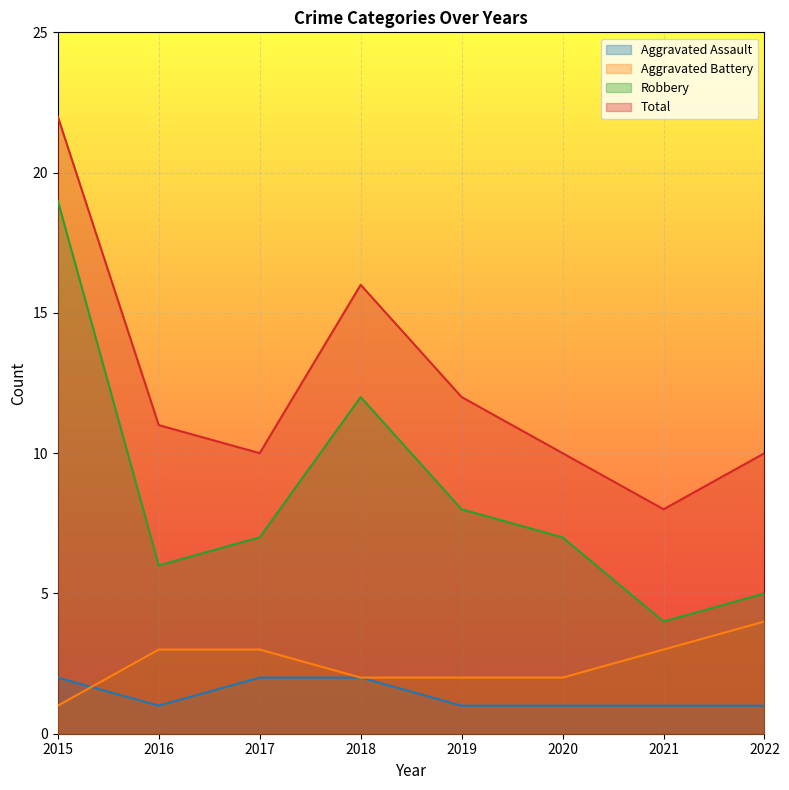

Does the chart display data point markers on the line(s)?

No